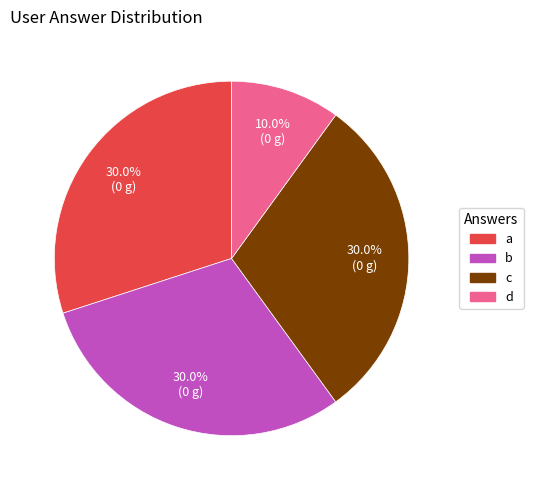

The a slice represents 42% of the pie. True or false?

False